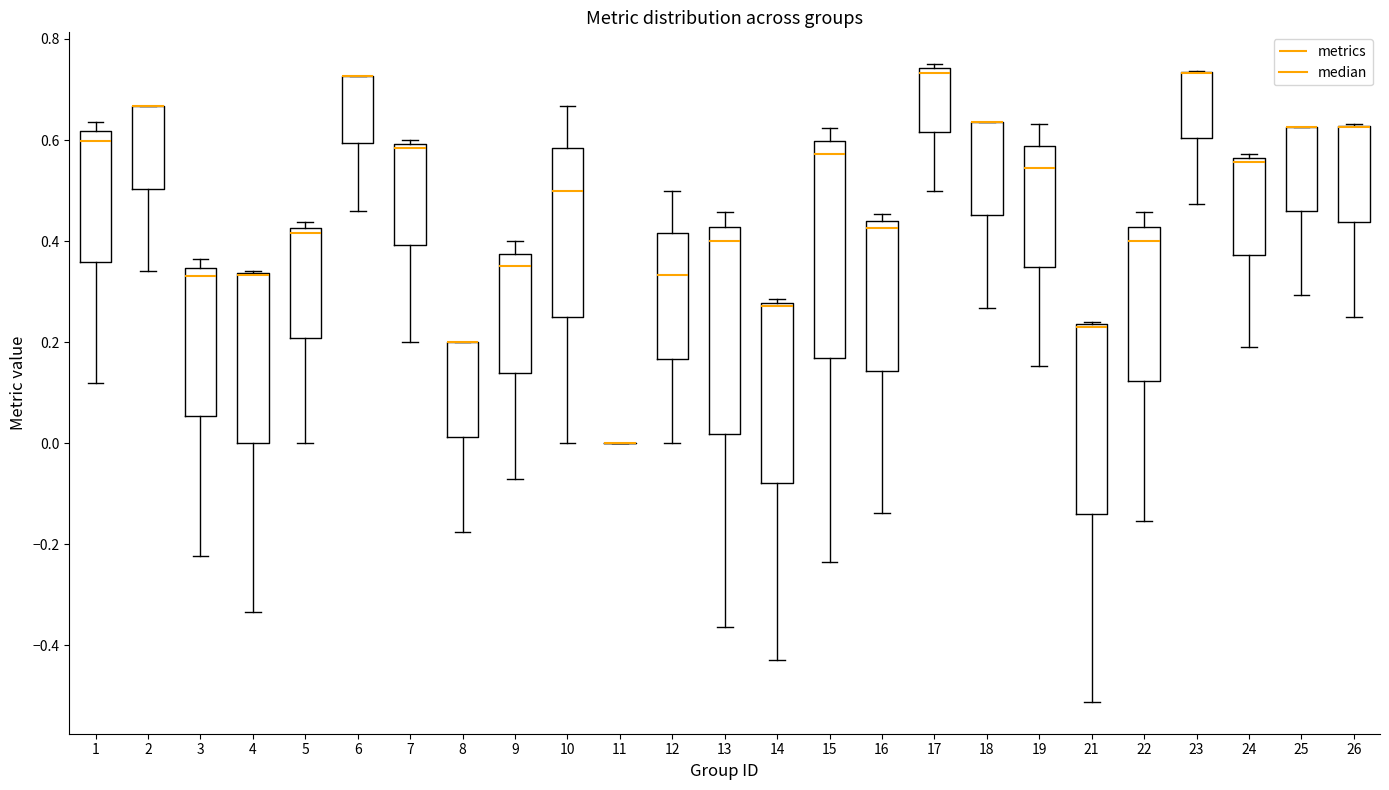

Reading left to right, read every box against the y-axis: the position of its median line, the range the box covers, and the ends of its whiskers. The values are not printed on the chart, so give them approximately, as read against the axis.

1: median 0.60, box 0.36 to 0.62, whiskers 0.12 to 0.64
2: median 0.66 (drawn on the box's upper edge), box 0.50 to 0.66, whiskers 0.34 to 0.66
3: median 0.34 (just below the box's upper edge), box 0.06 to 0.34, whiskers -0.22 to 0.36
4: median 0.34 (drawn on the box's upper edge), box 0.00 to 0.34, whiskers -0.34 to 0.34
5: median 0.42 (just below the box's upper edge), box 0.20 to 0.42, whiskers 0.00 to 0.44
6: median 0.72 (drawn on the box's upper edge), box 0.60 to 0.72, whiskers 0.46 to 0.72
7: median 0.58, box 0.40 to 0.60, whiskers 0.20 to 0.60 (just above the box's upper edge)
8: median 0.20 (drawn on the box's upper edge), box 0.02 to 0.20, whiskers -0.18 to 0.20
9: median 0.36, box 0.14 to 0.38, whiskers -0.08 to 0.40
10: median 0.50, box 0.26 to 0.58, whiskers 0.00 to 0.66
11: box collapsed to a line at 0.00, whiskers 0.00 to 0.00
12: median 0.34, box 0.16 to 0.42, whiskers 0.00 to 0.50
13: median 0.40, box 0.02 to 0.42, whiskers -0.36 to 0.46
14: median 0.28 (just below the box's upper edge), box -0.08 to 0.28, whiskers -0.42 to 0.28 (just above the box's upper edge)
15: median 0.58, box 0.16 to 0.60, whiskers -0.24 to 0.62
16: median 0.42, box 0.14 to 0.44, whiskers -0.14 to 0.46
17: median 0.74 (just below the box's upper edge), box 0.62 to 0.74, whiskers 0.50 to 0.76
18: median 0.64 (drawn on the box's upper edge), box 0.46 to 0.64, whiskers 0.26 to 0.64
19: median 0.54, box 0.34 to 0.58, whiskers 0.16 to 0.64
21: median 0.24 (drawn on the box's upper edge), box -0.14 to 0.24, whiskers -0.52 to 0.24
22: median 0.40, box 0.12 to 0.42, whiskers -0.16 to 0.46
23: median 0.74 (drawn on the box's upper edge), box 0.60 to 0.74, whiskers 0.48 to 0.74
24: median 0.56 (just below the box's upper edge), box 0.38 to 0.56, whiskers 0.20 to 0.58
25: median 0.62 (drawn on the box's upper edge), box 0.46 to 0.62, whiskers 0.30 to 0.62
26: median 0.62 (drawn on the box's upper edge), box 0.44 to 0.62, whiskers 0.26 to 0.64